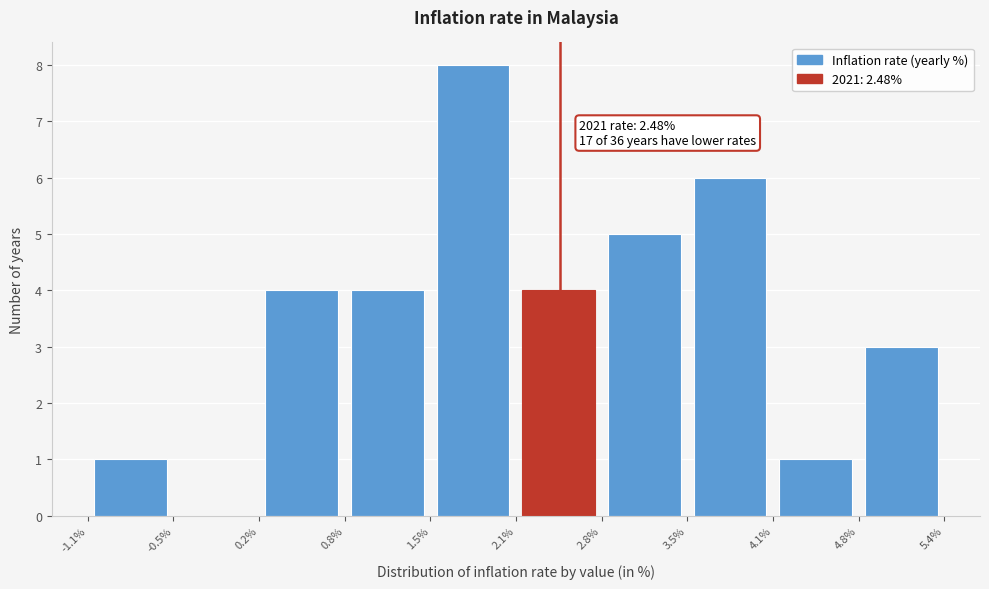

Over which range of the x-axis is the bar tallest?

1.5% to 2.1%